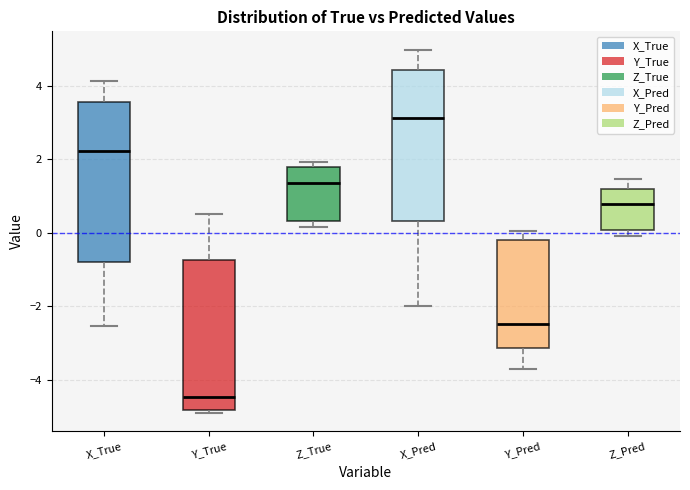

Which box's median line is the lowest?

Y_True